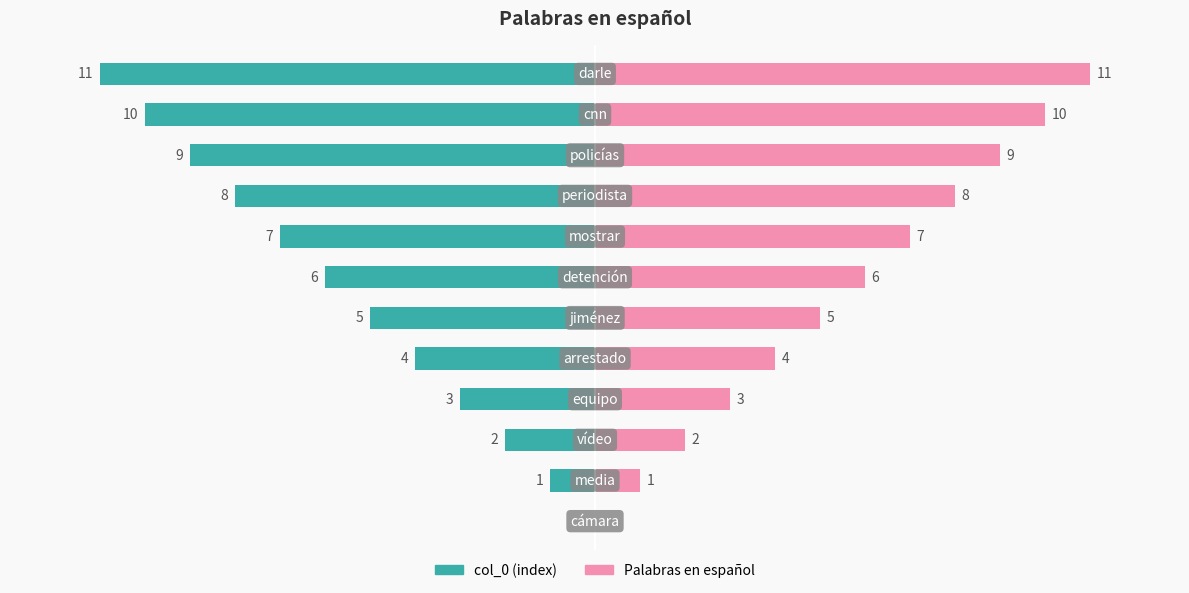

Which series has the largest total across all categories?

Palabras en español